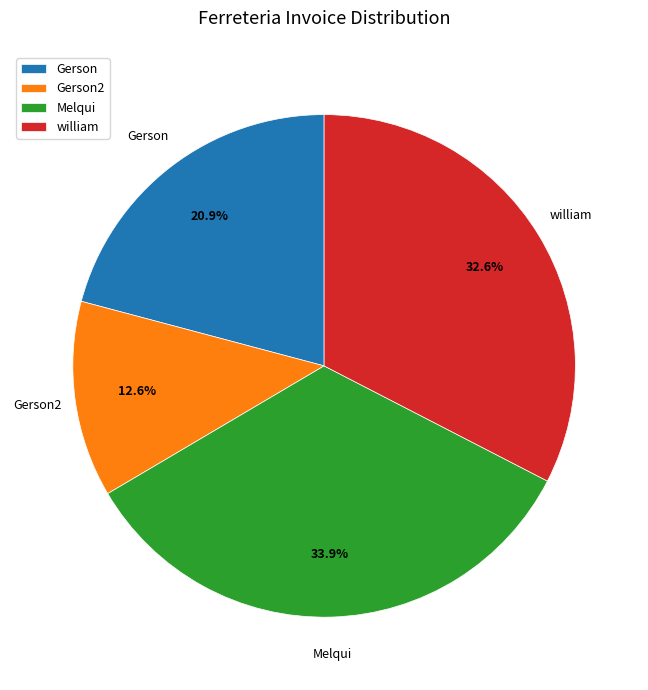

Rank the categories by value from highest to lowest.

Melqui, william, Gerson, Gerson2